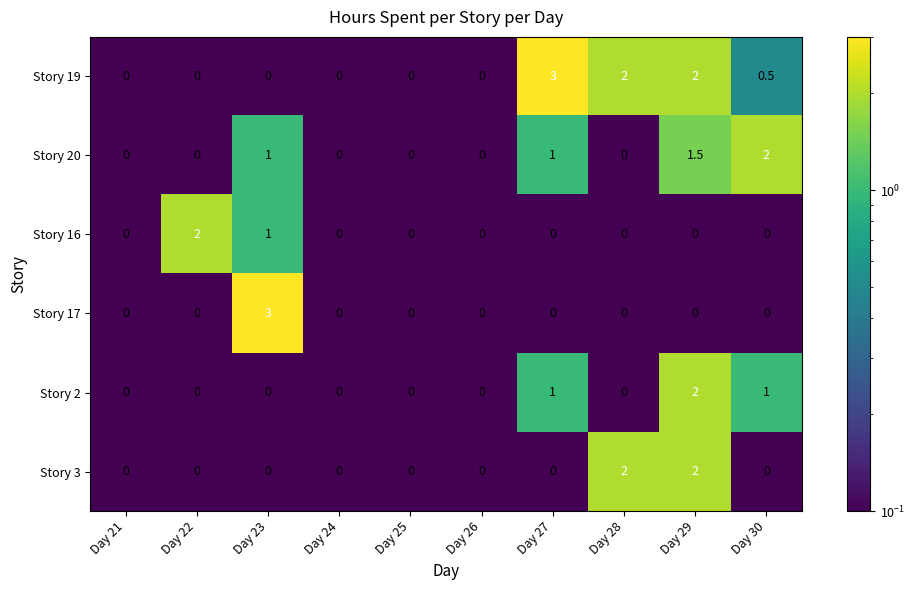

Is the value of Story 20 at Day 30 greater than the value of Story 17 at Day 27?

Yes